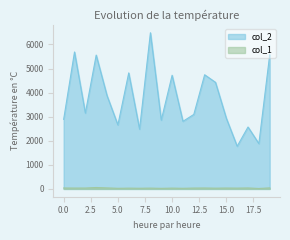

Does the chart display data point markers on the line(s)?

No